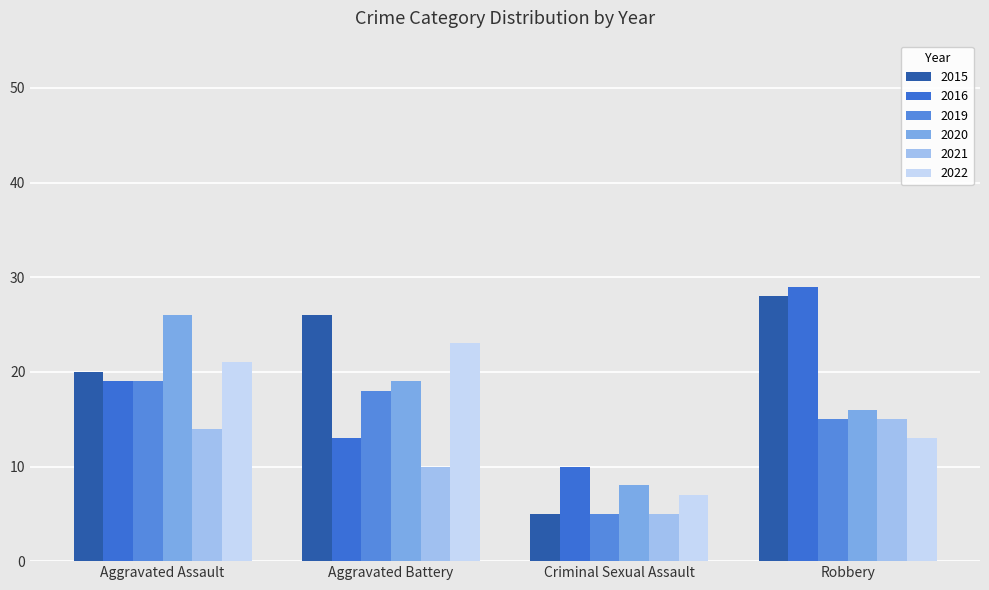

The 2021 series shows 3 at Criminal Sexual Assault. True or false?

False